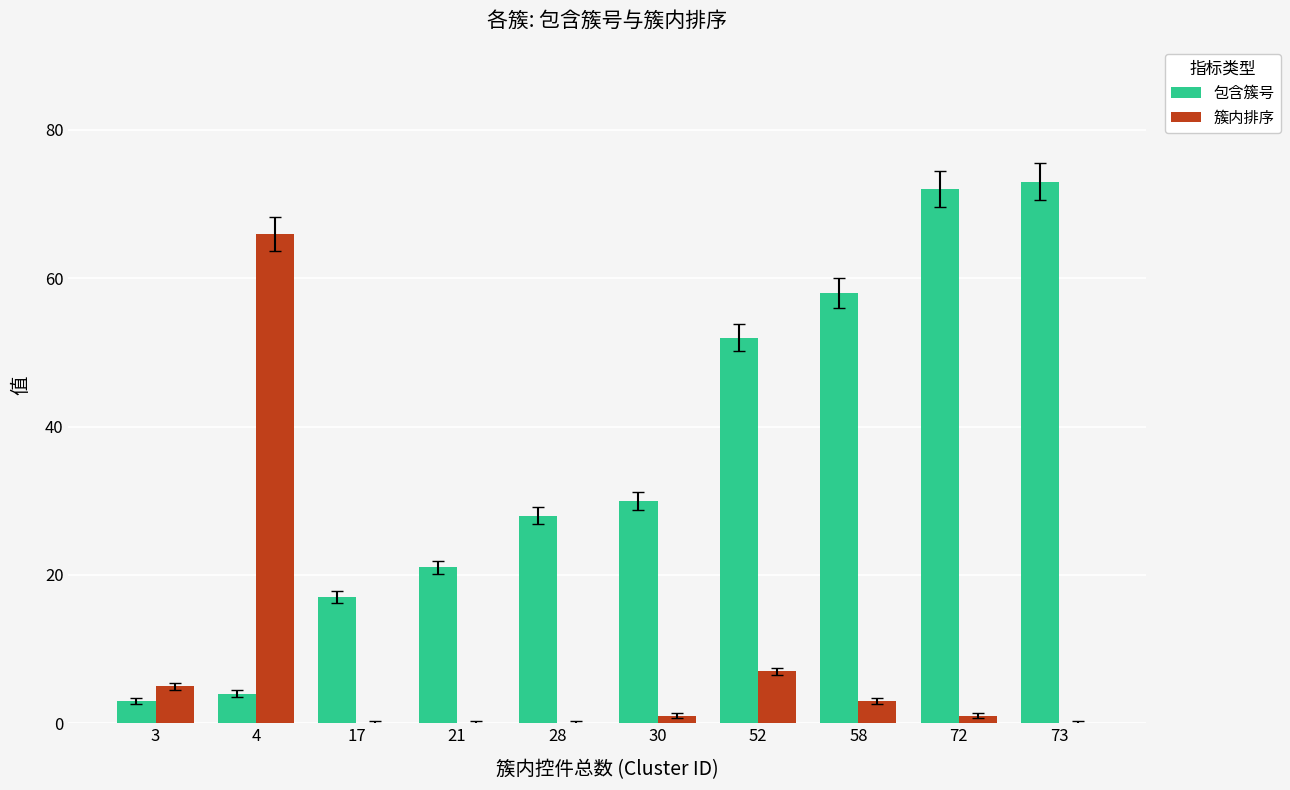

What is the sum of all 包含簇号 values?

358